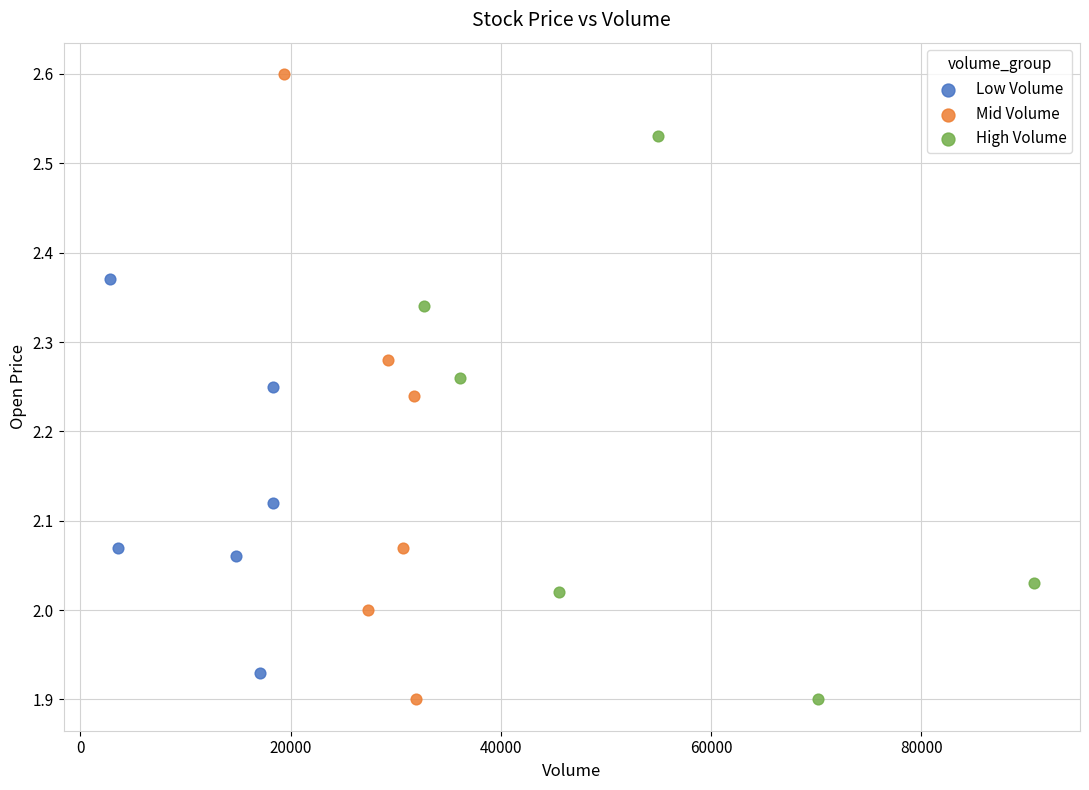

Which series has the largest Y range (max minus min)?

Mid Volume